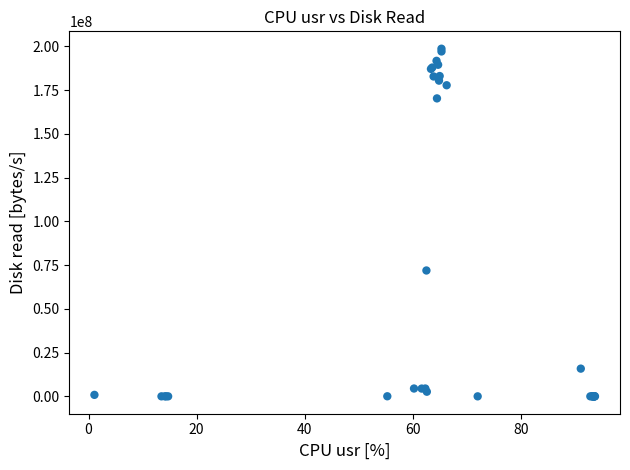

What Y value in the scatter plot is closest to 99315712?

71917568.0